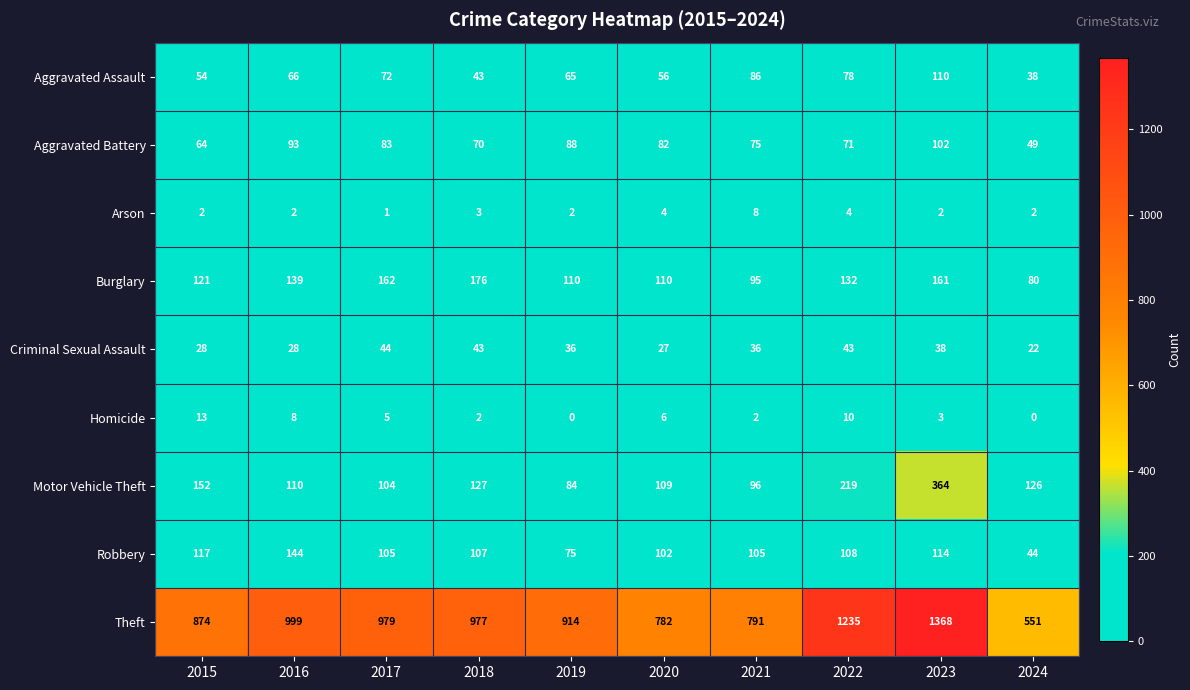

Which series has the largest range (max minus min)?

Theft